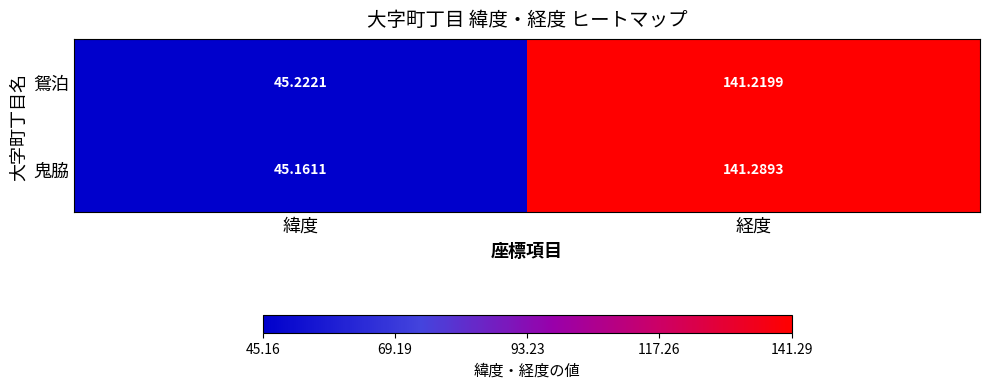

Rank the series by their average value, from lowest to highest.

鴛泊, 鬼脇